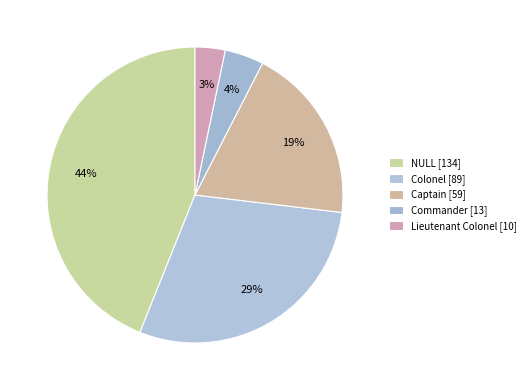

The Lieutenant Colonel slice represents 15% of the pie. True or false?

False